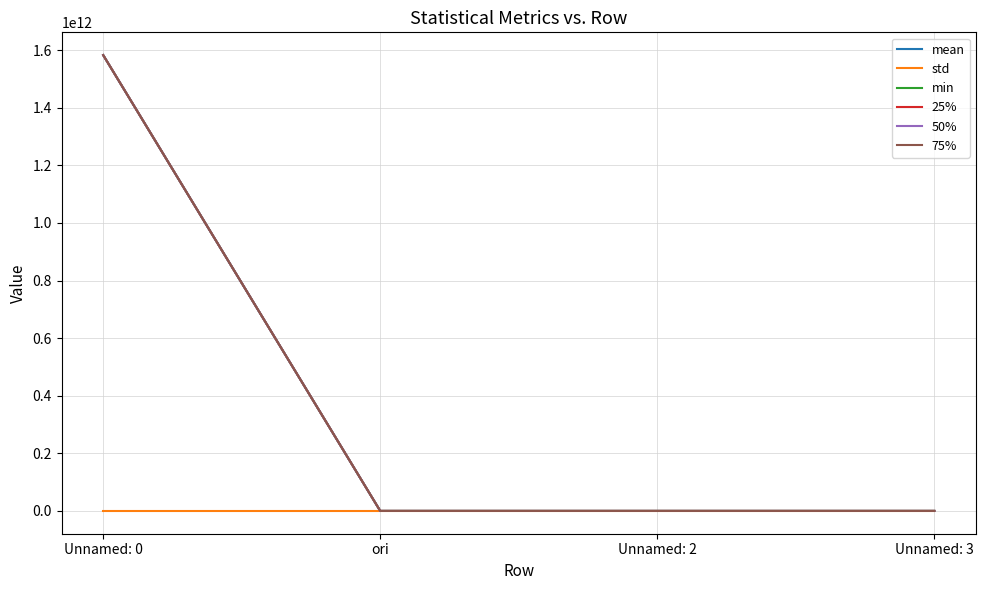

At which category is the sum across all series the highest?

Unnamed: 0